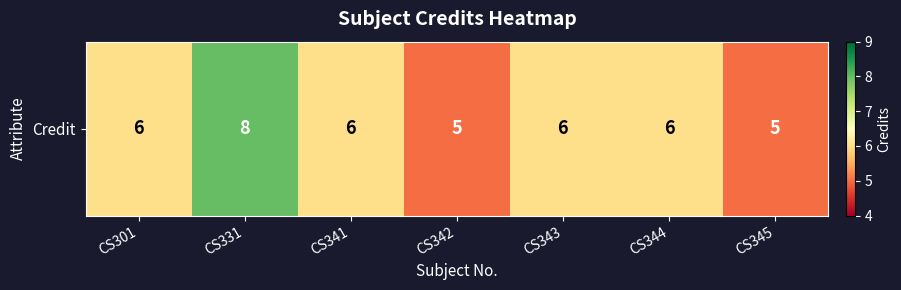

List the labels in order of value, smallest first.

CS342, CS345, CS301, CS341, CS343, CS344, CS331